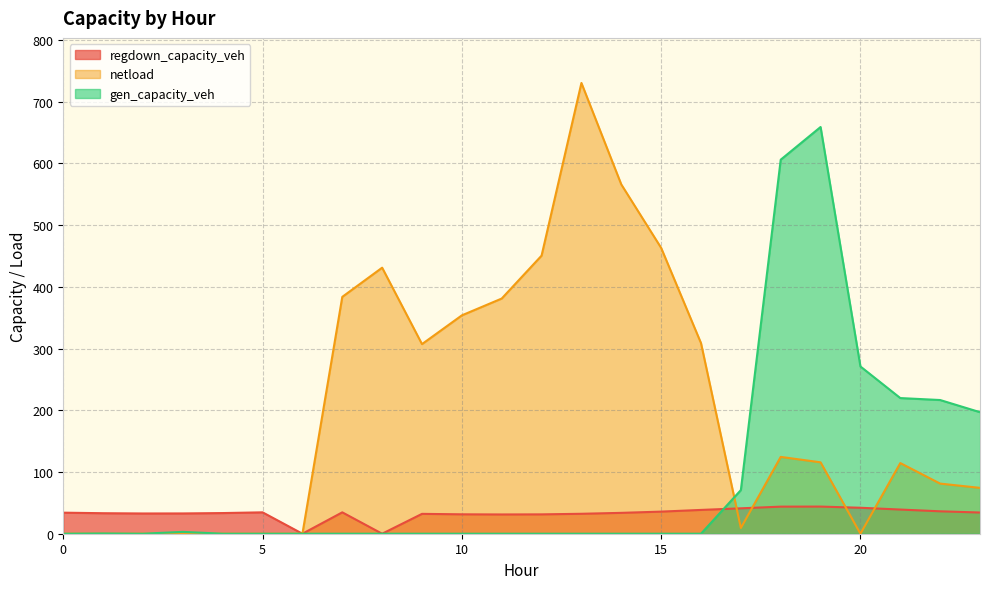

At how many categories does at least one series exceed 282?

12